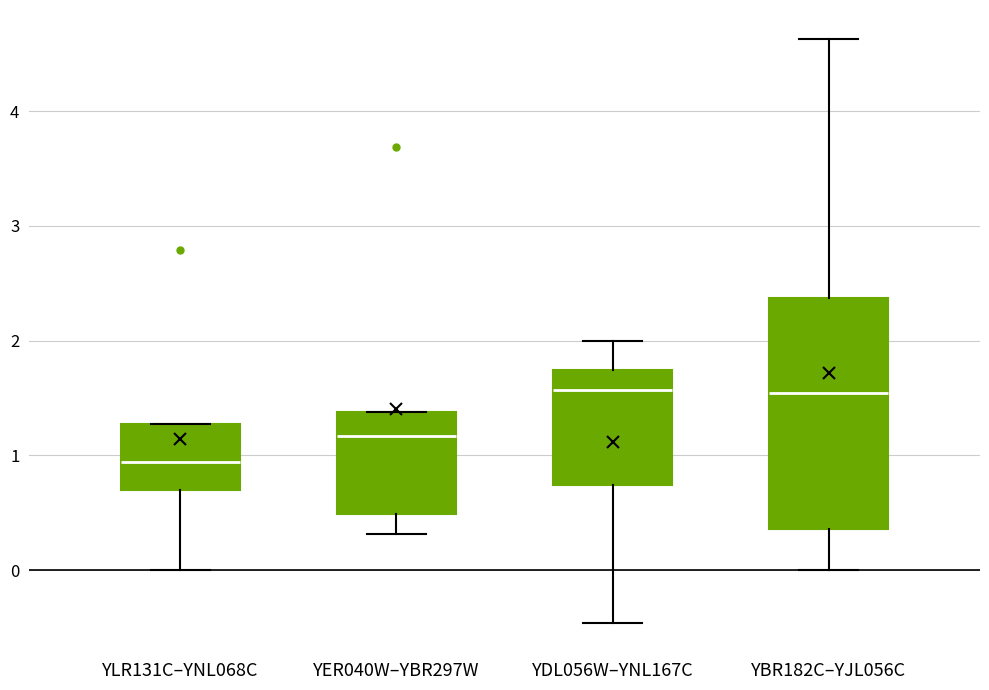

Reading left to right, transcribe this box plot: for each box, give where its median line is, the range the box spans, and where its two whiskers end, as read against the y-axis. The values are not printed on the chart, so give them approximately, as read against the axis.

YLR131C–YNL068C: median 0.9, box 0.7 to 1.3, whiskers 0.0 to 1.3
YER040W–YBR297W: median 1.2, box 0.5 to 1.4, whiskers 0.3 to 1.4
YDL056W–YNL167C: median 1.6, box 0.7 to 1.7, whiskers -0.5 to 2.0
YBR182C–YJL056C: median 1.5, box 0.4 to 2.4, whiskers 0.0 to 4.6